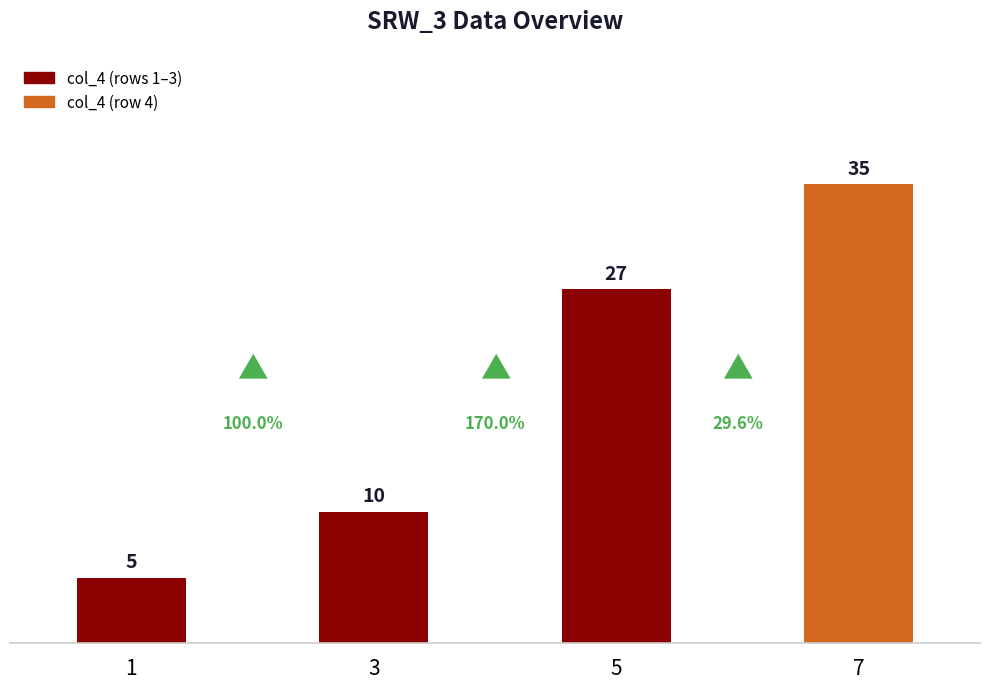

What is the minimum value shown in the chart?

5